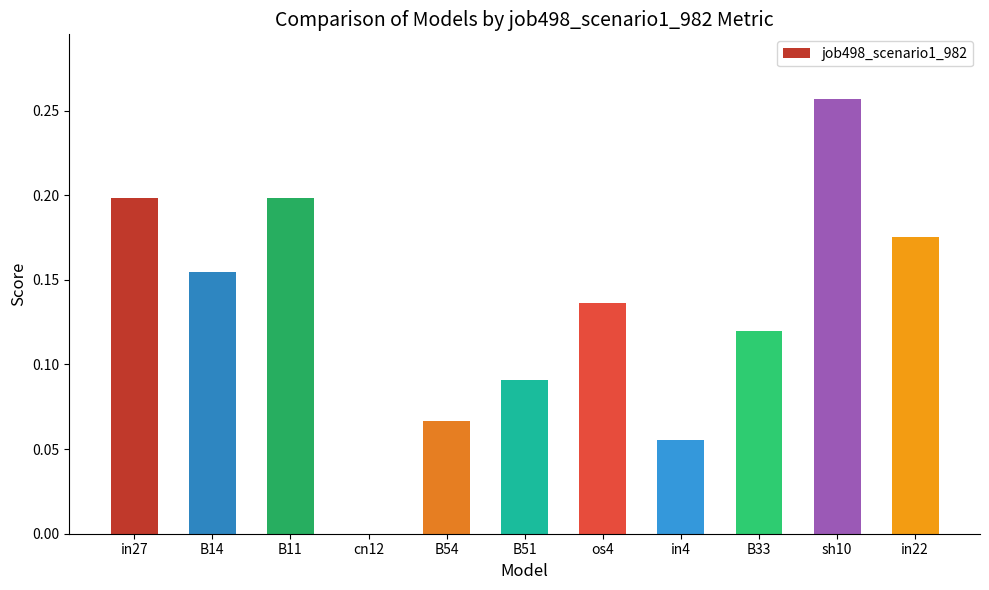

True or false: the data shows 0.3 at B11.

False